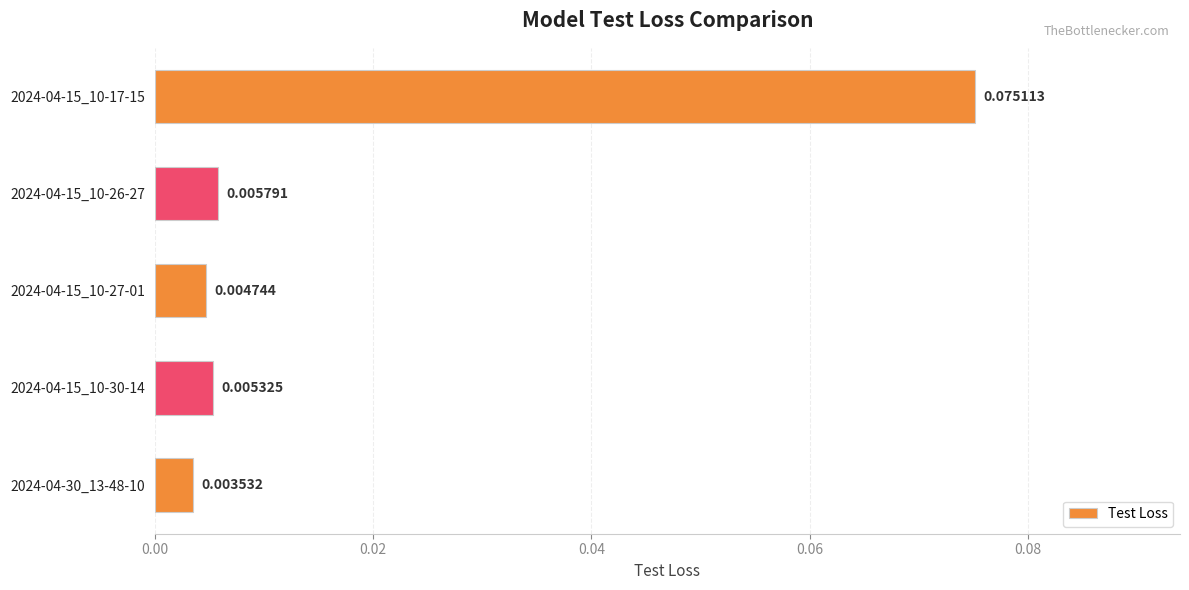

List the labels in order of value, smallest first.

2024-04-30_13-48-10, 2024-04-15_10-27-01, 2024-04-15_10-30-14, 2024-04-15_10-26-27, 2024-04-15_10-17-15